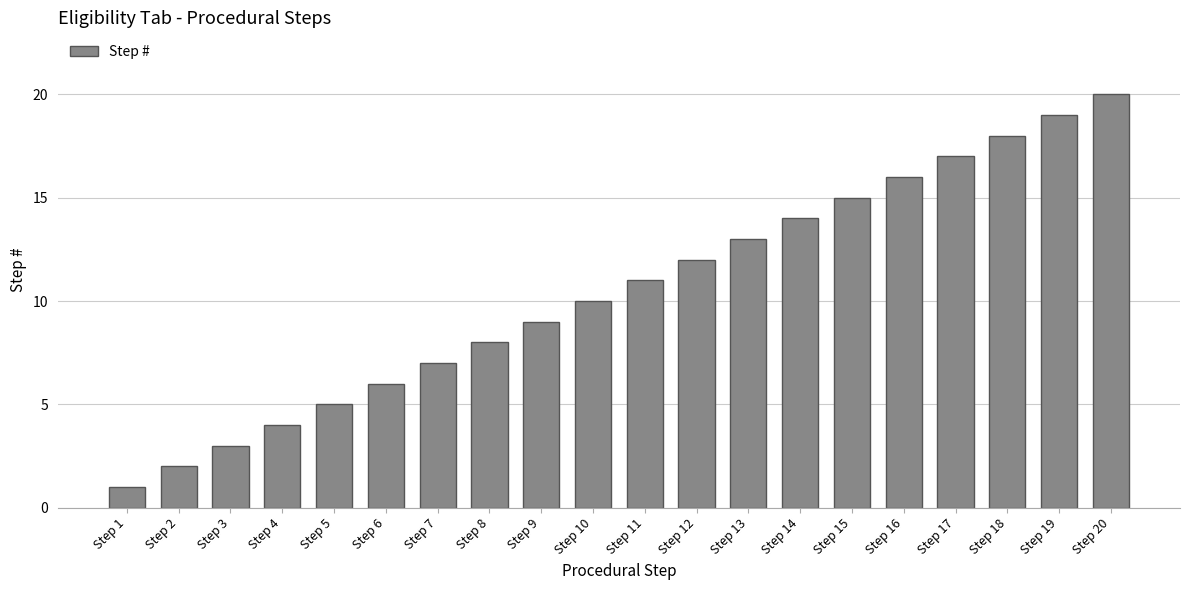

List the labels in order of value, largest first.

Step 20, Step 19, Step 18, Step 17, Step 16, Step 15, Step 14, Step 13, Step 12, Step 11, Step 10, Step 9, Step 8, Step 7, Step 6, Step 5, Step 4, Step 3, Step 2, Step 1